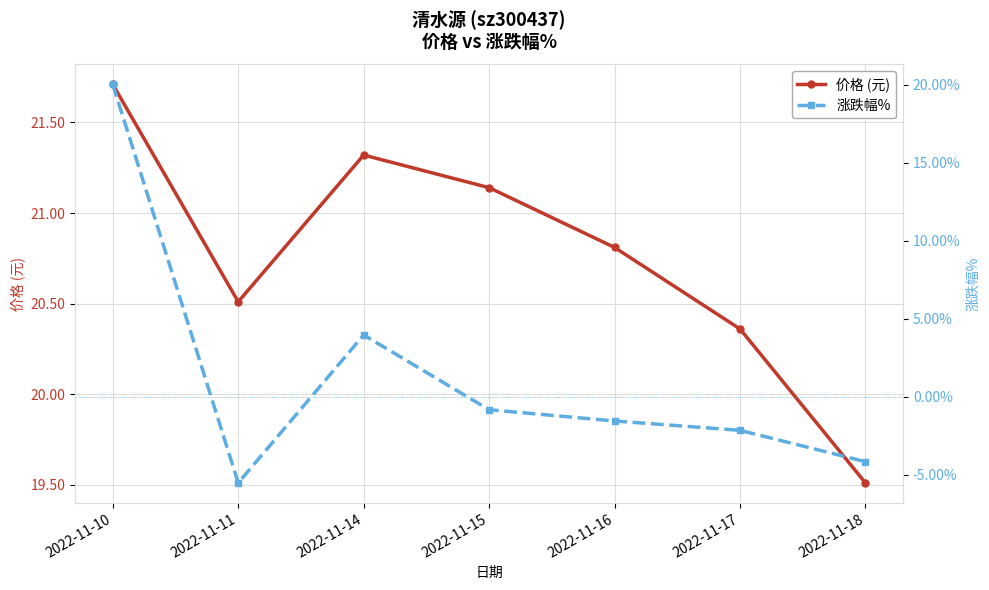

In 涨跌幅%, how many points are higher than both neighbors (excluding endpoints)?

1